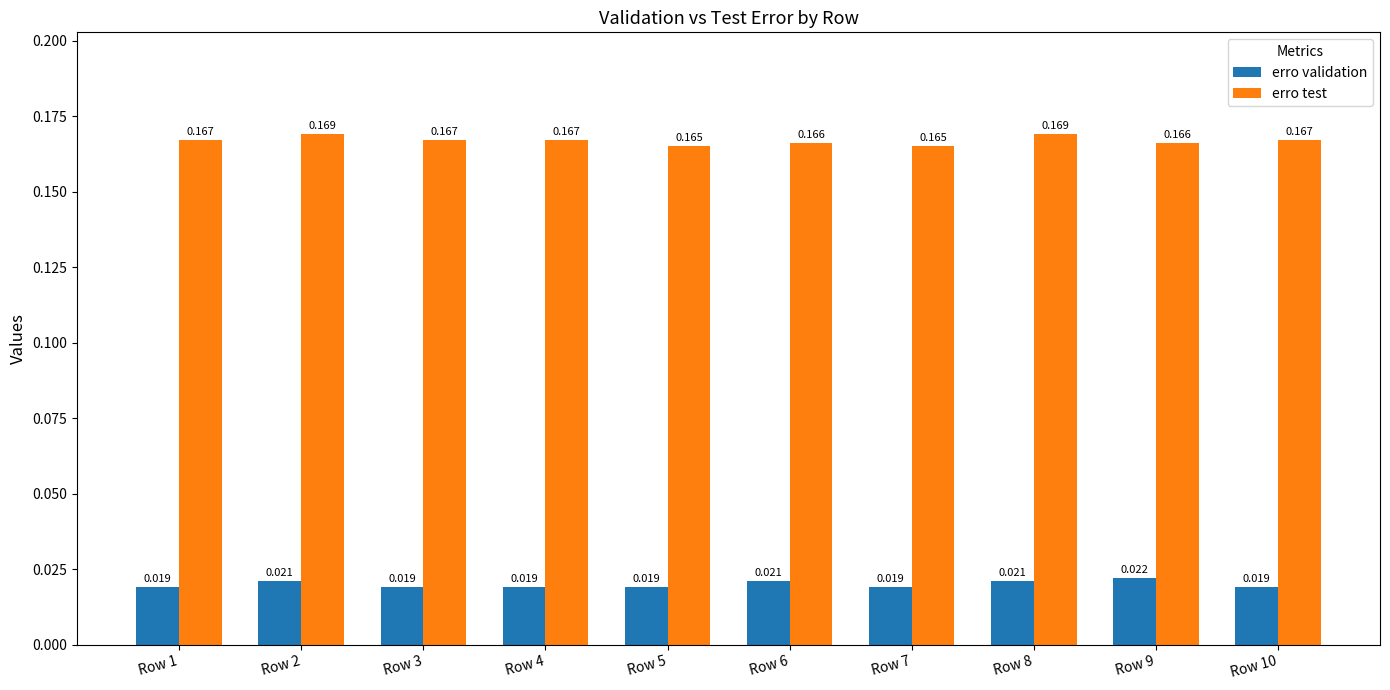

Which series has the largest range (max minus min)?

erro test